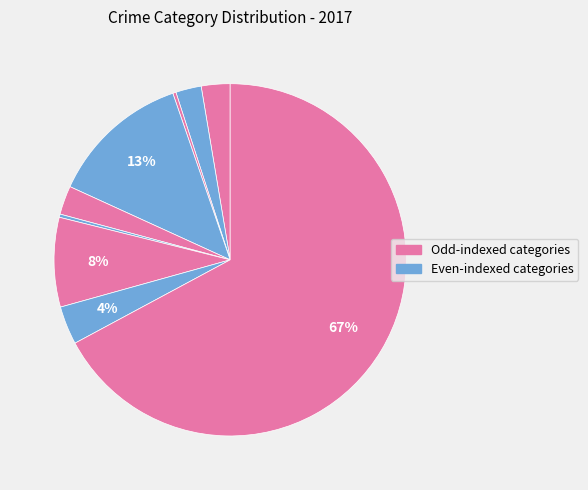

How many segments does this pie chart have?

9